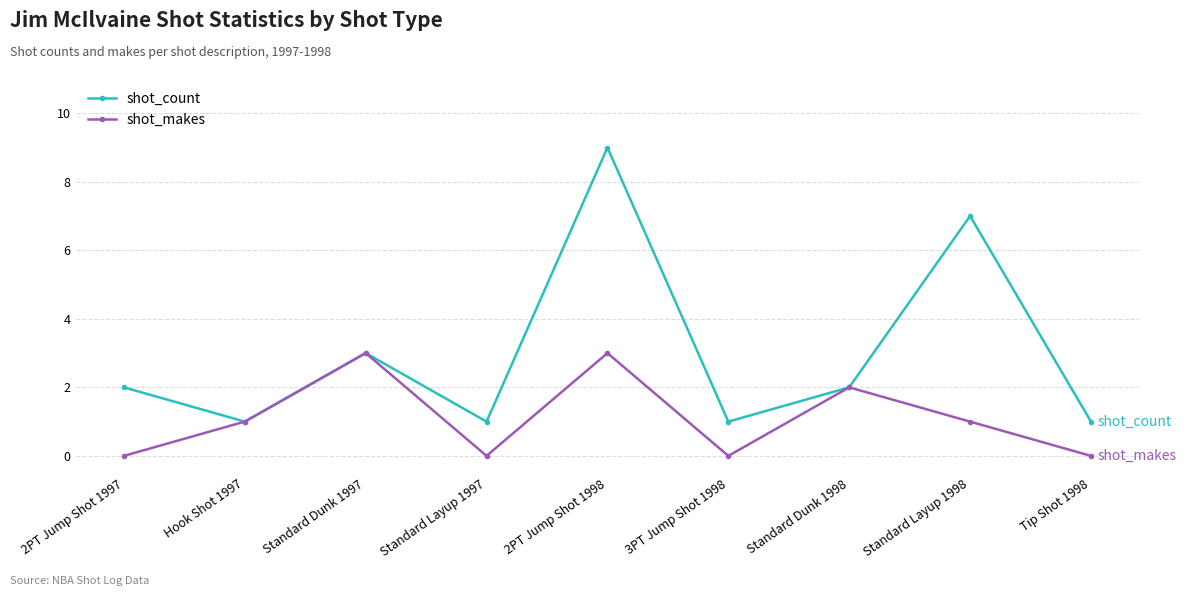

What is the sum of the shot_count values at 2PT Jump Shot 1997 and 3PT Jump Shot 1998?

3